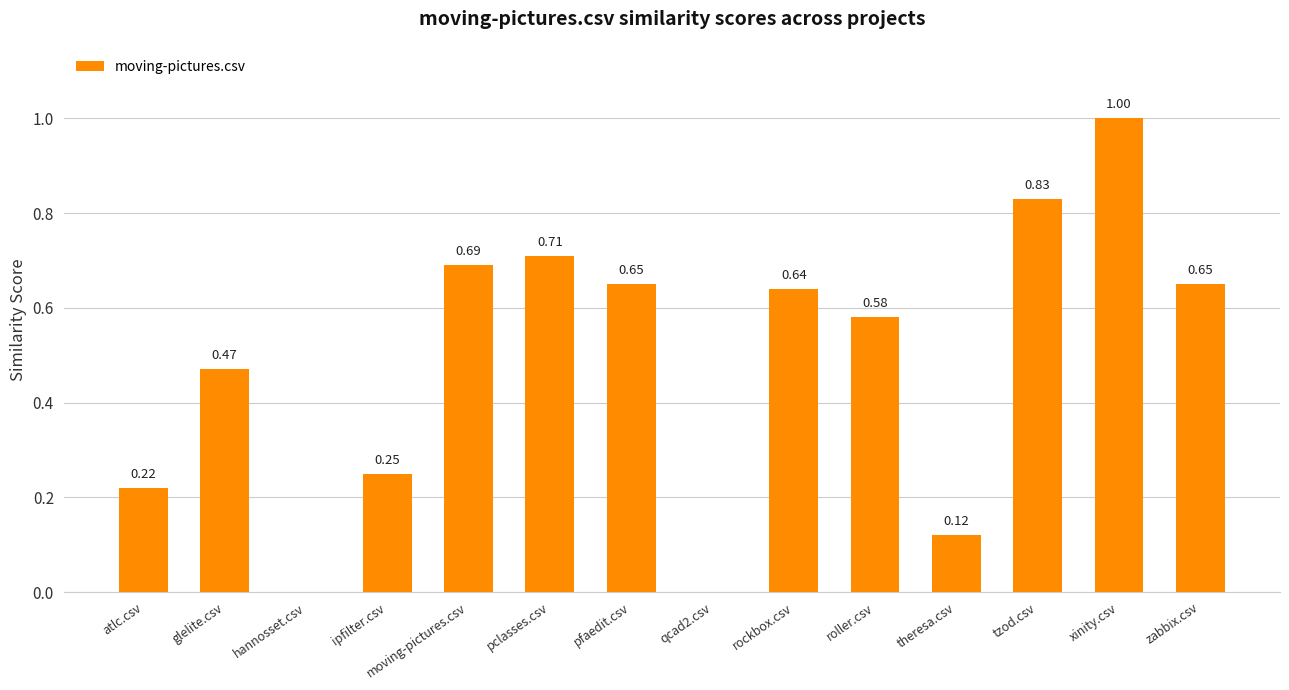

Which label corresponds to the largest value in the chart?

xinity.csv